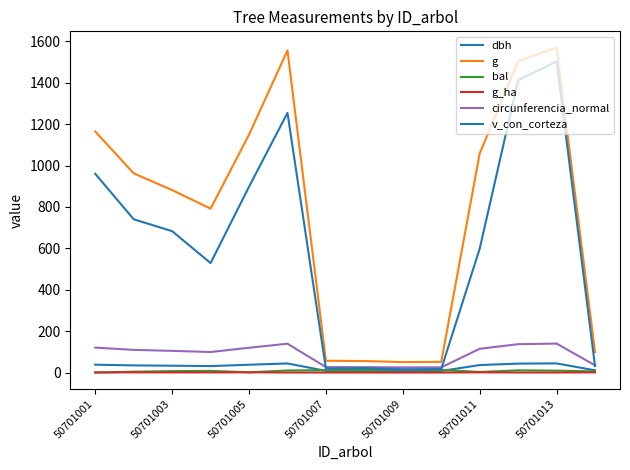

How many lines are shown in the chart?

6